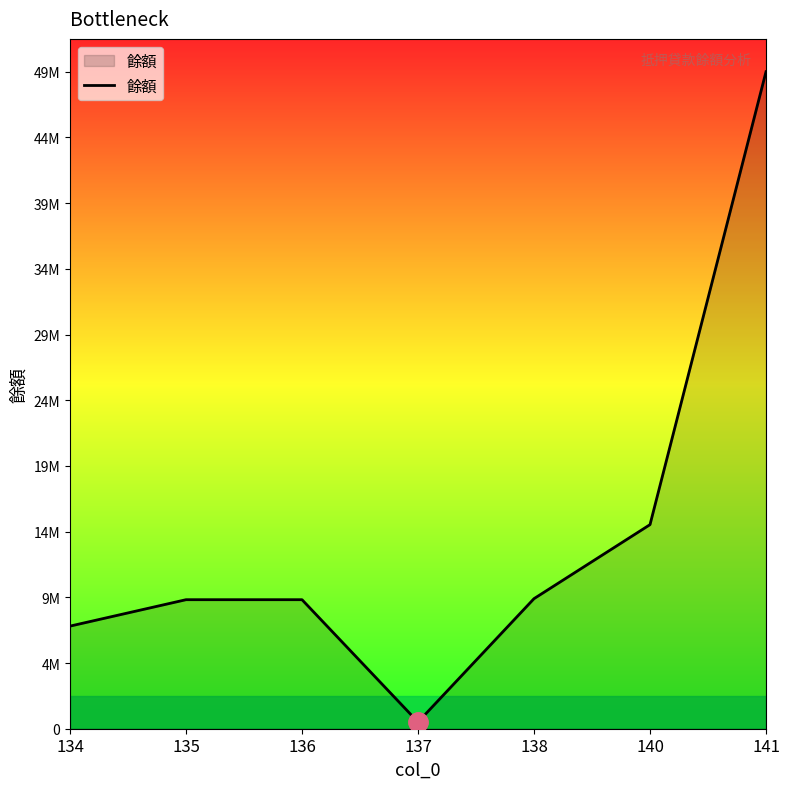

Does the chart display data point markers on the line(s)?

No